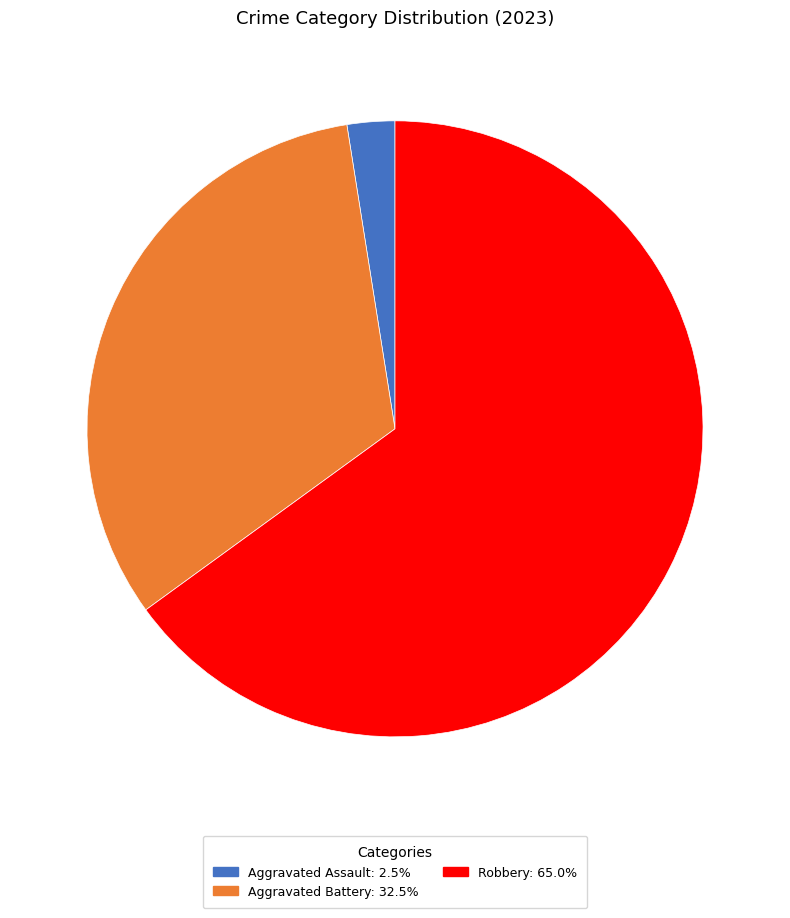

Count the number of slices in the pie.

3